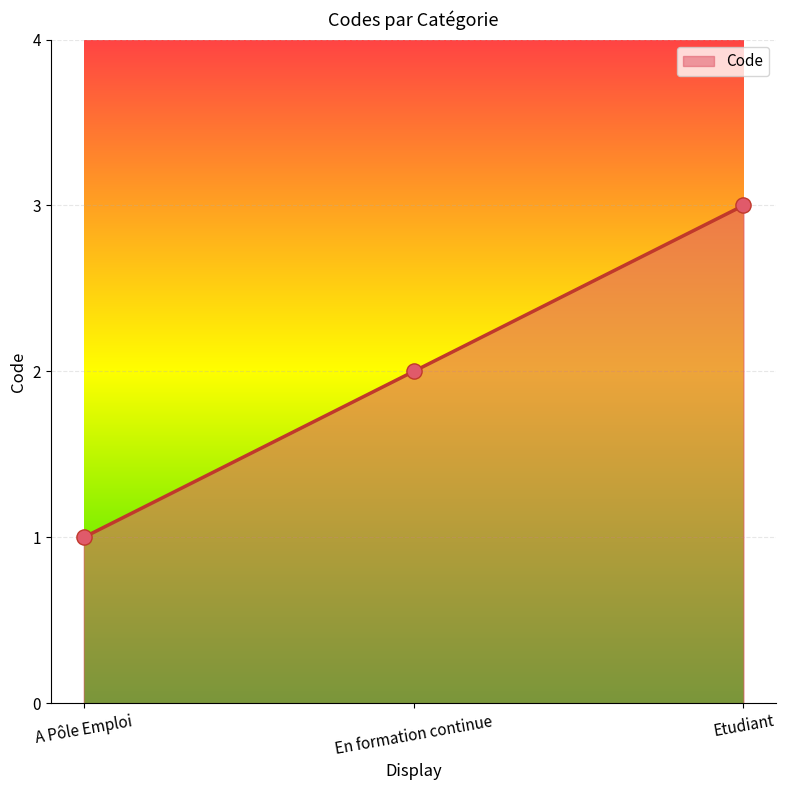

What is the change in value from A Pôle Emploi to En formation continue?

+1